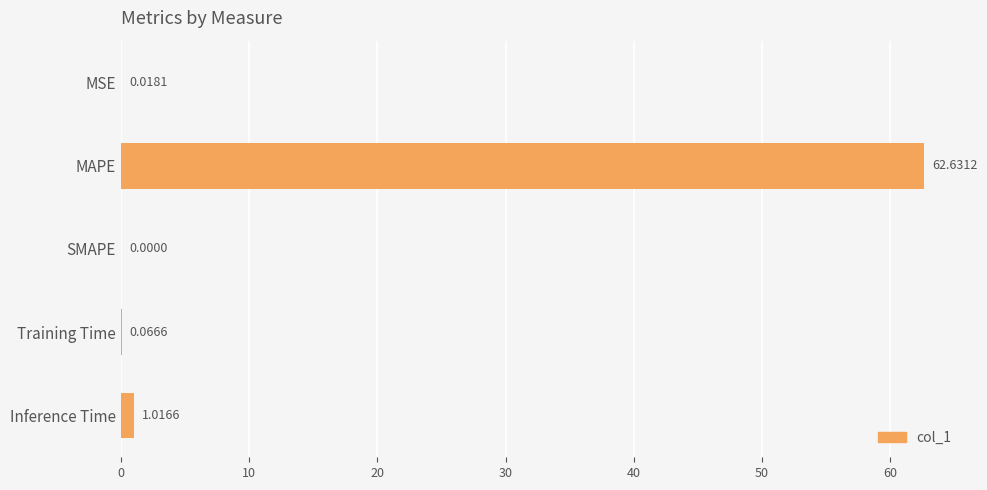

Where is the data nearest to the value 31?

Inference Time